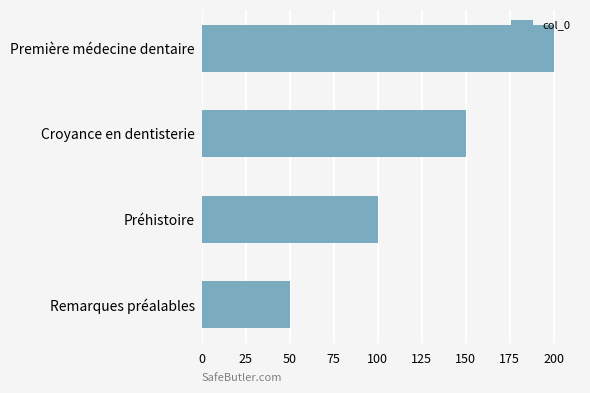

What is the change in value from Remarques préalables to Préhistoire?

+50